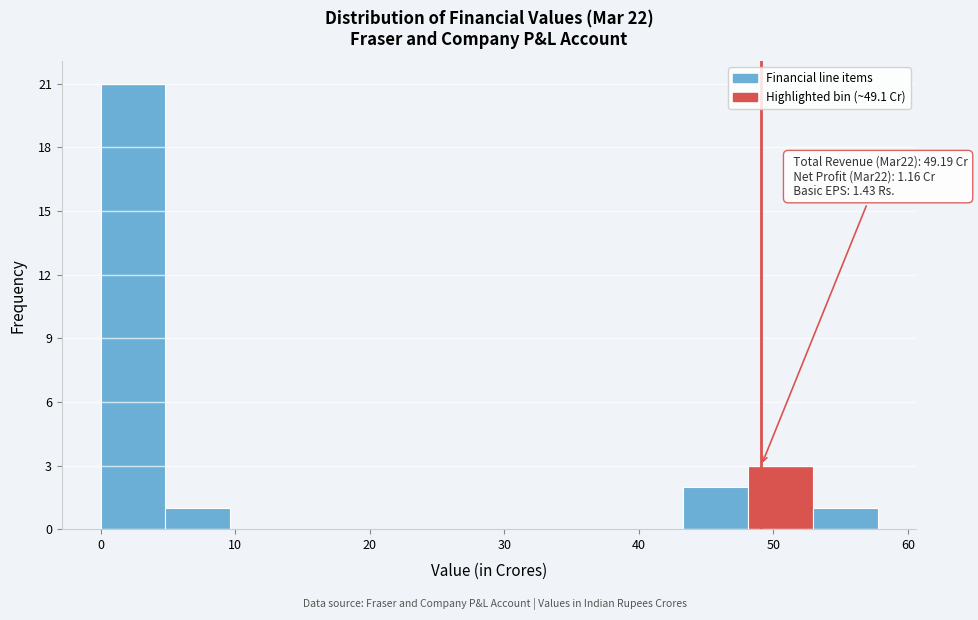

Which range on the x-axis has the tallest bar?

0 to 5